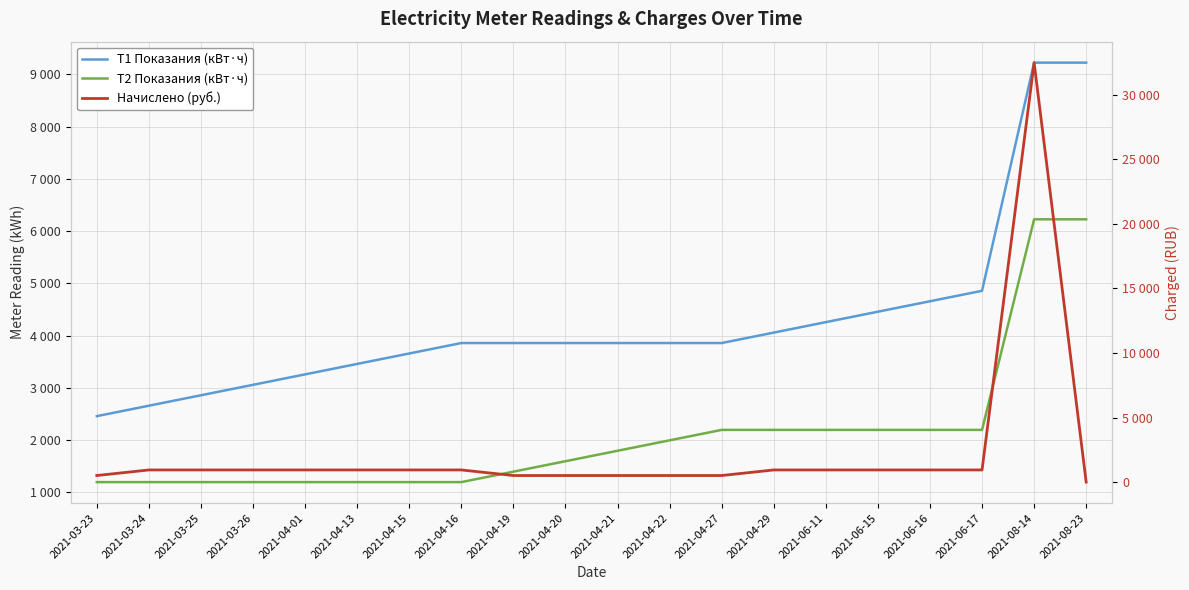

What is the label of the 6th point from the left?

2021-04-13